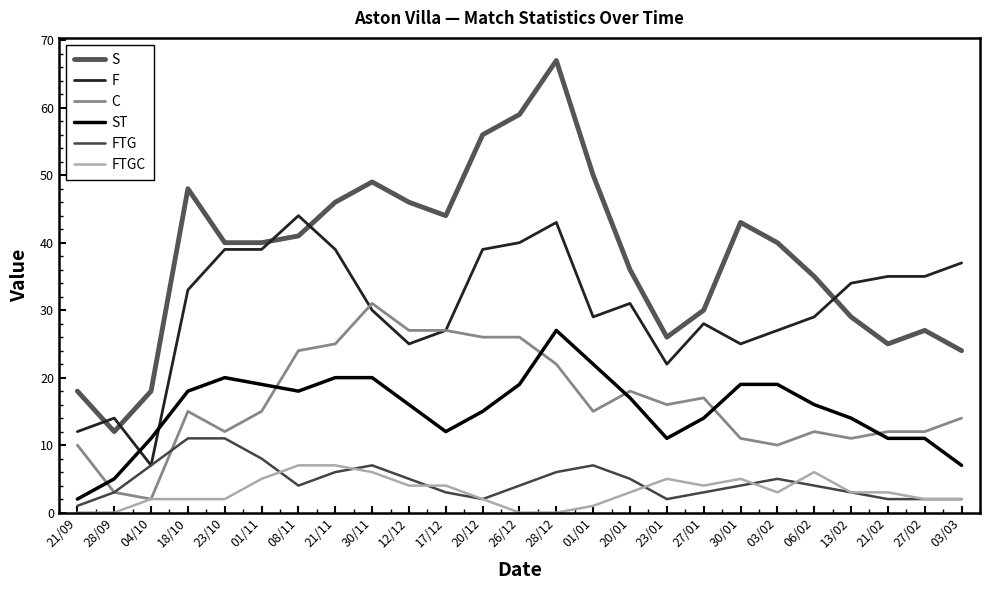

Which category has the highest value in the FTG series?

18/10